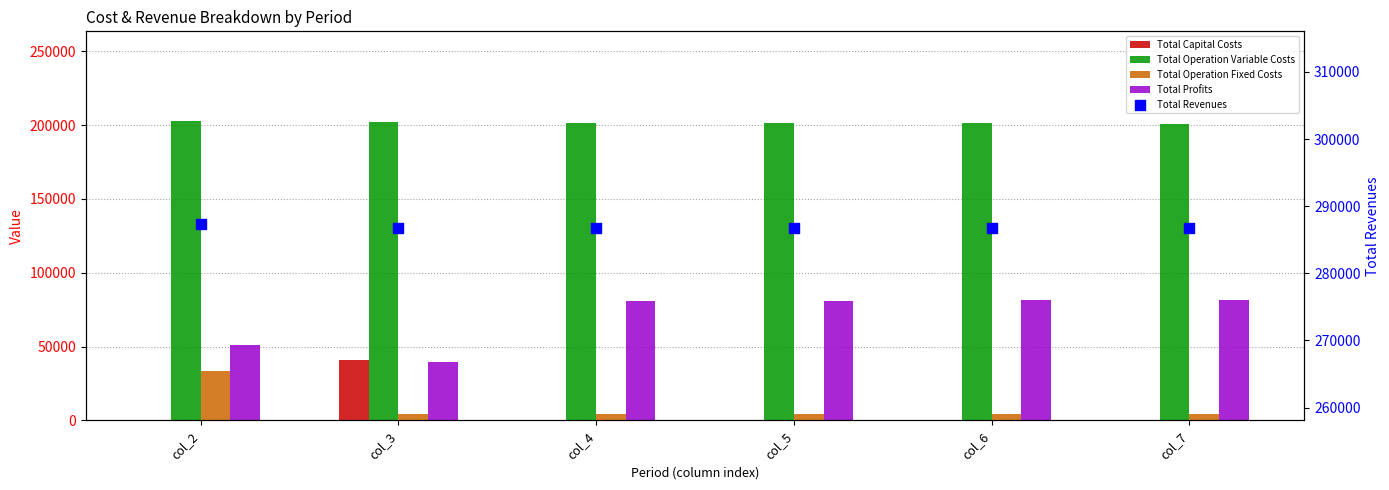

At how many categories does at least one series exceed 65888?

6